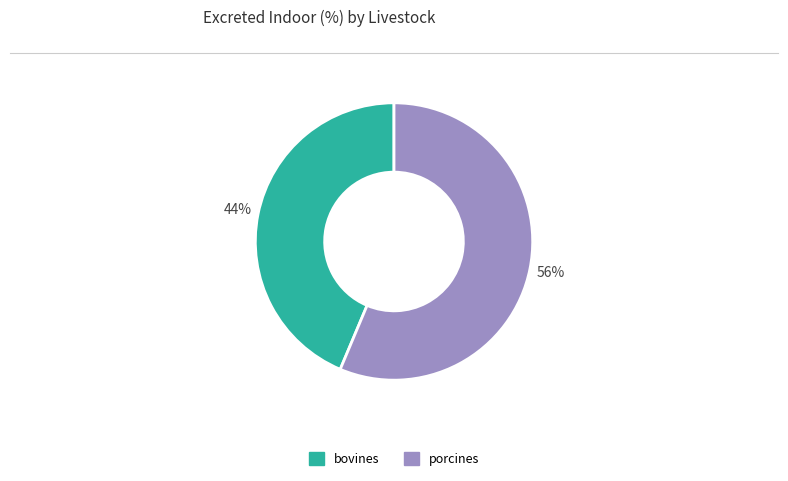

Does porcines represent more than half of the total?

Yes